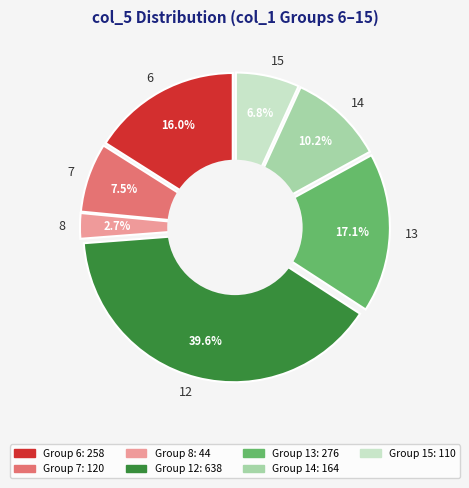

Count the number of slices in the pie.

7